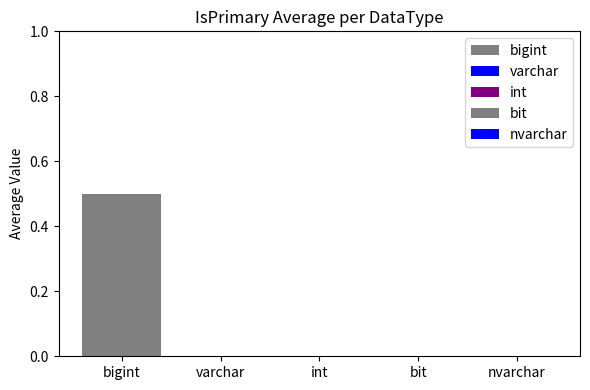

Is it true that the value at bigint is 0.5?

True